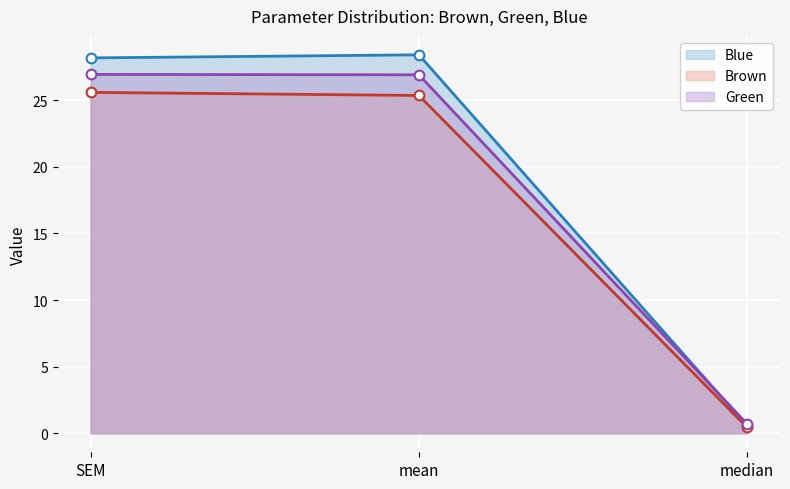

Is the value of Green at mean greater than the value of Brown at mean?

Yes